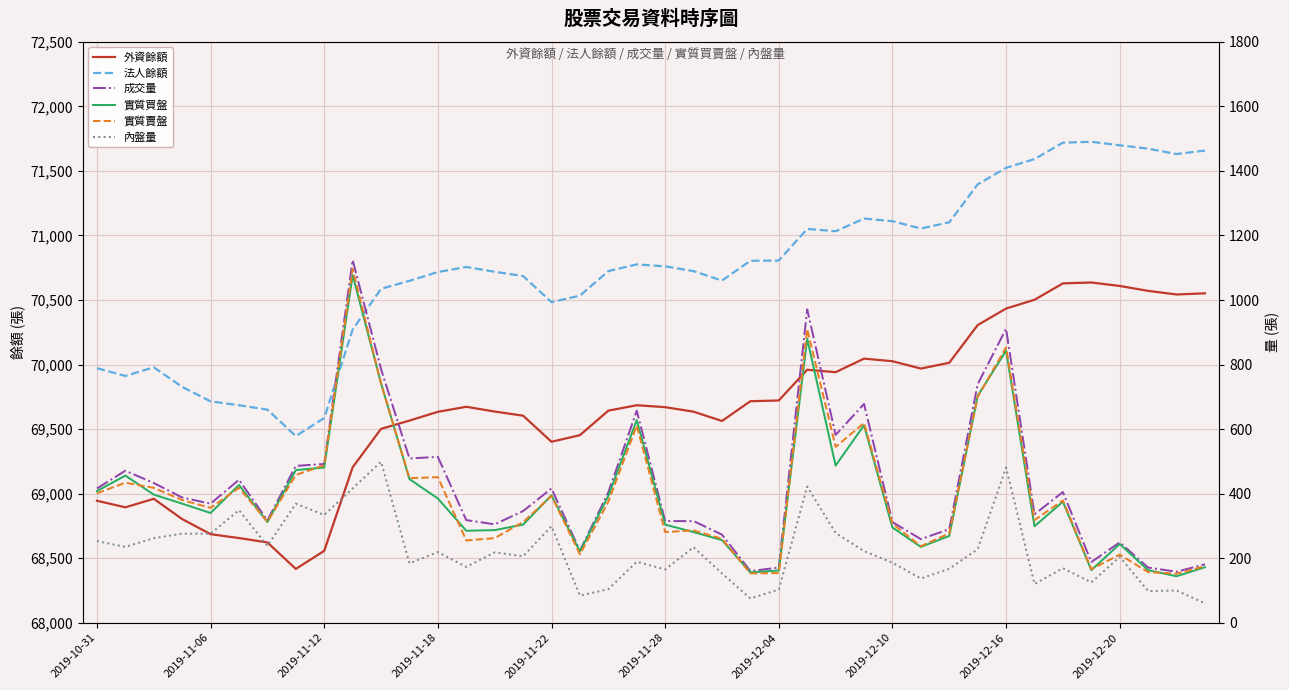

True or false: 實質買盤 and 內盤量 intersect in this chart.

False